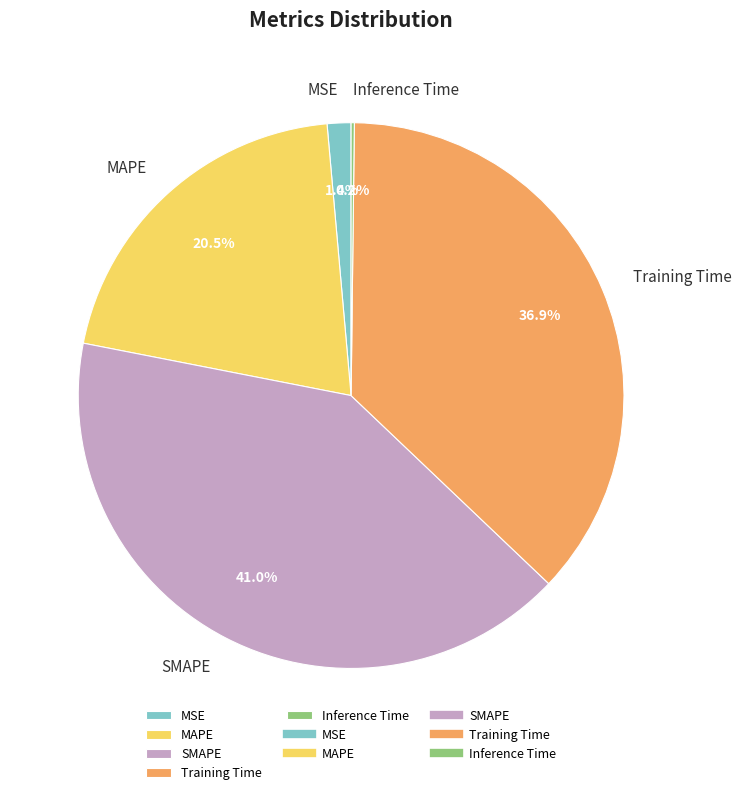

Does MSE represent more than half of the total?

No